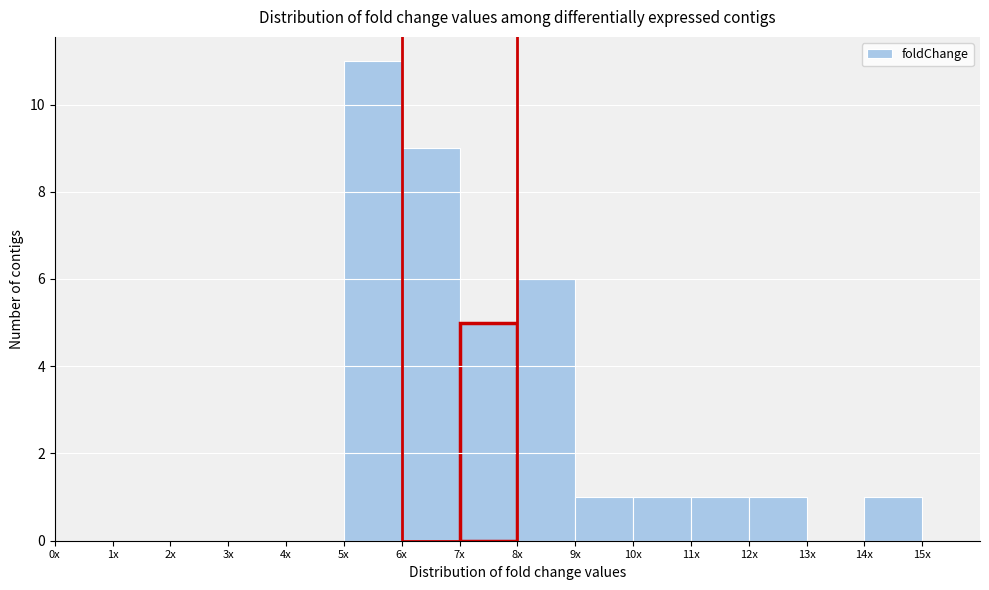

Reading left to right, extract all data points from this chart.

0x=0	1x=0	2x=0	3x=0	4x=0	5x=11	6x=9	7x=5	8x=6	9x=1	10x=1	11x=1	12x=1	13x=0	14x=1